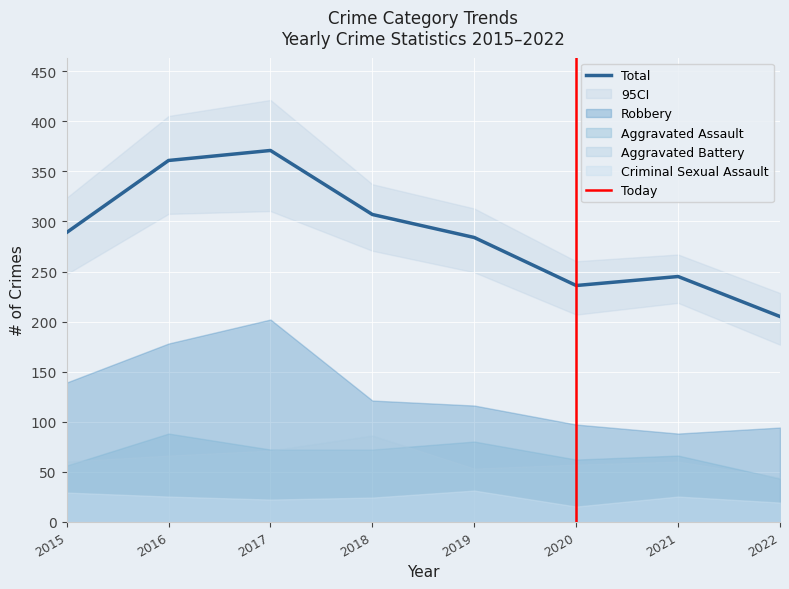

What is the sum of all Robbery values?

1035